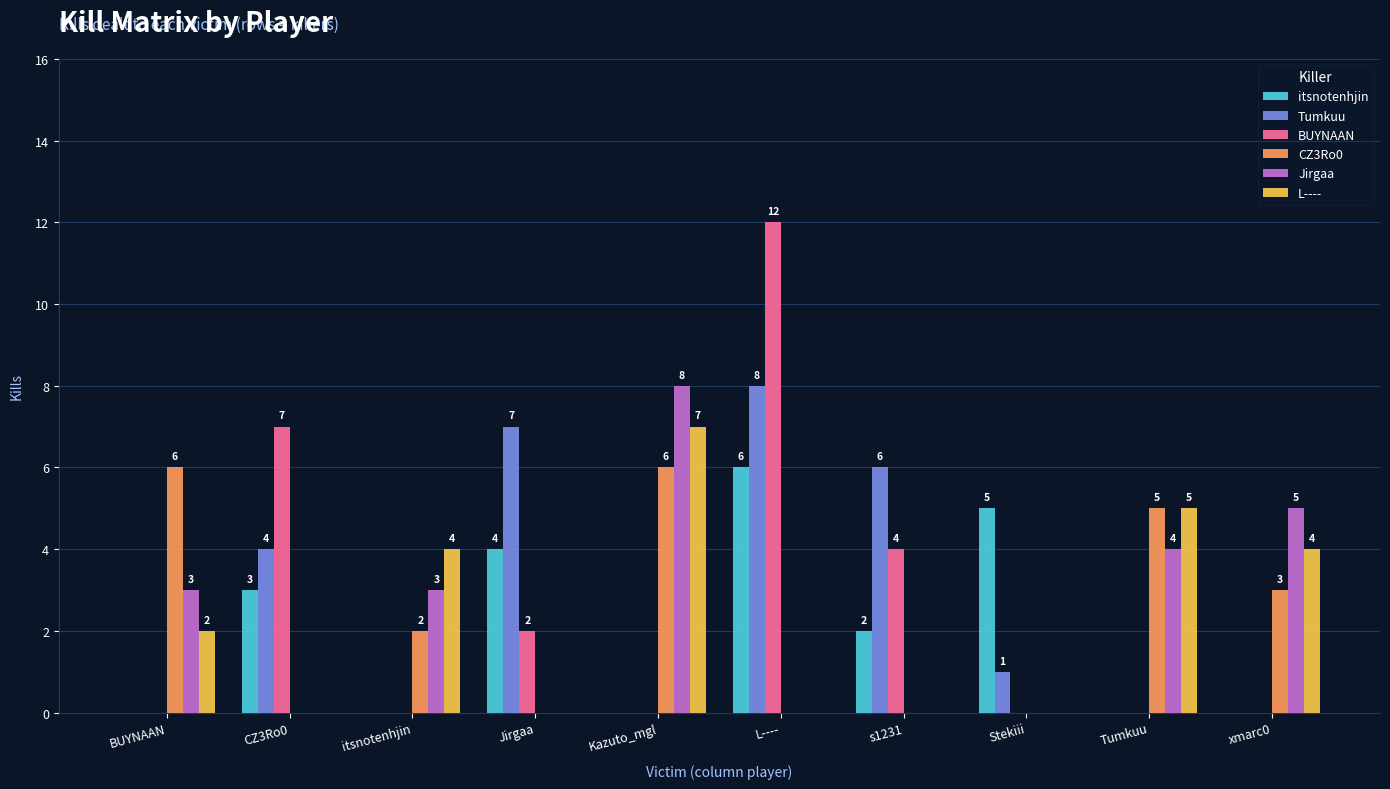

Which category has the highest value in the L---- series?

Kazuto_mgl